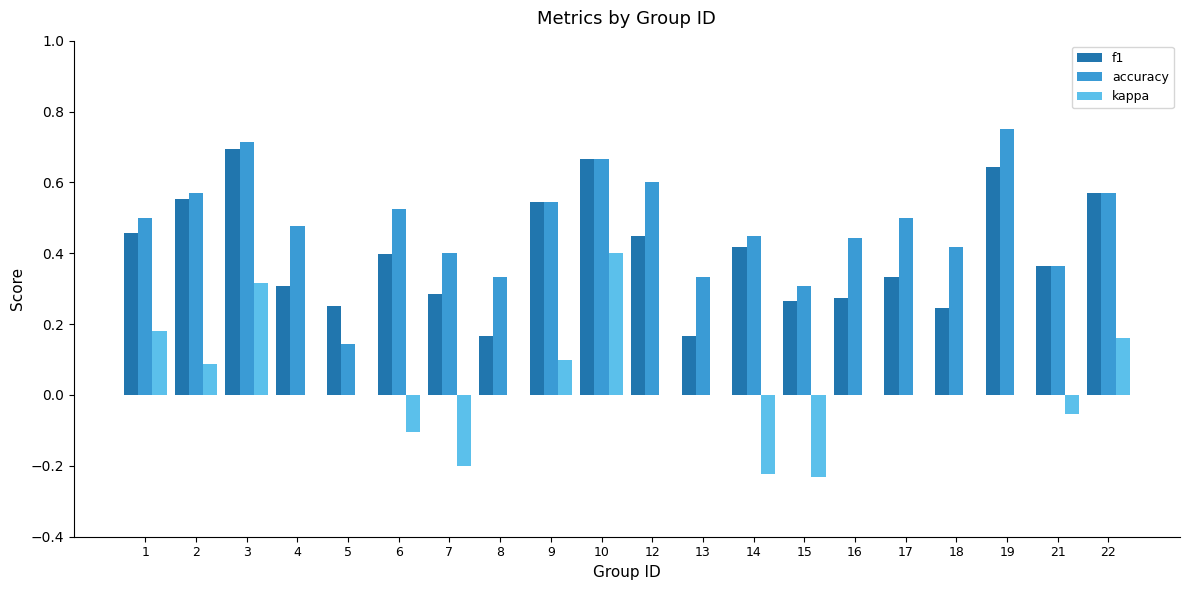

Is it true that accuracy equals 0.0 at 5?

False